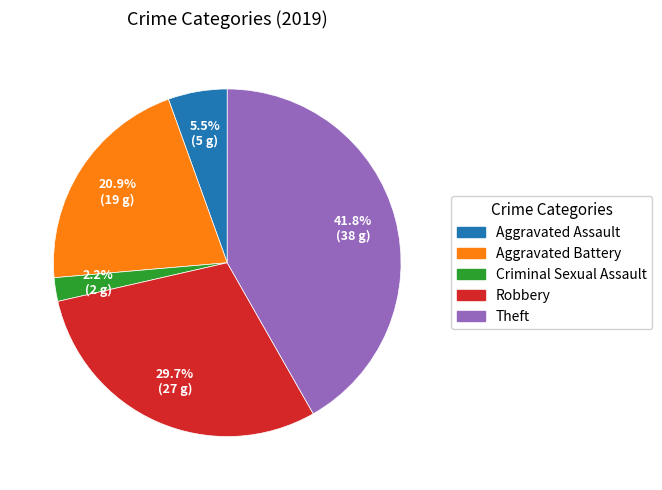

To the nearest percent, what percentage of the pie is Criminal Sexual Assault?

2%